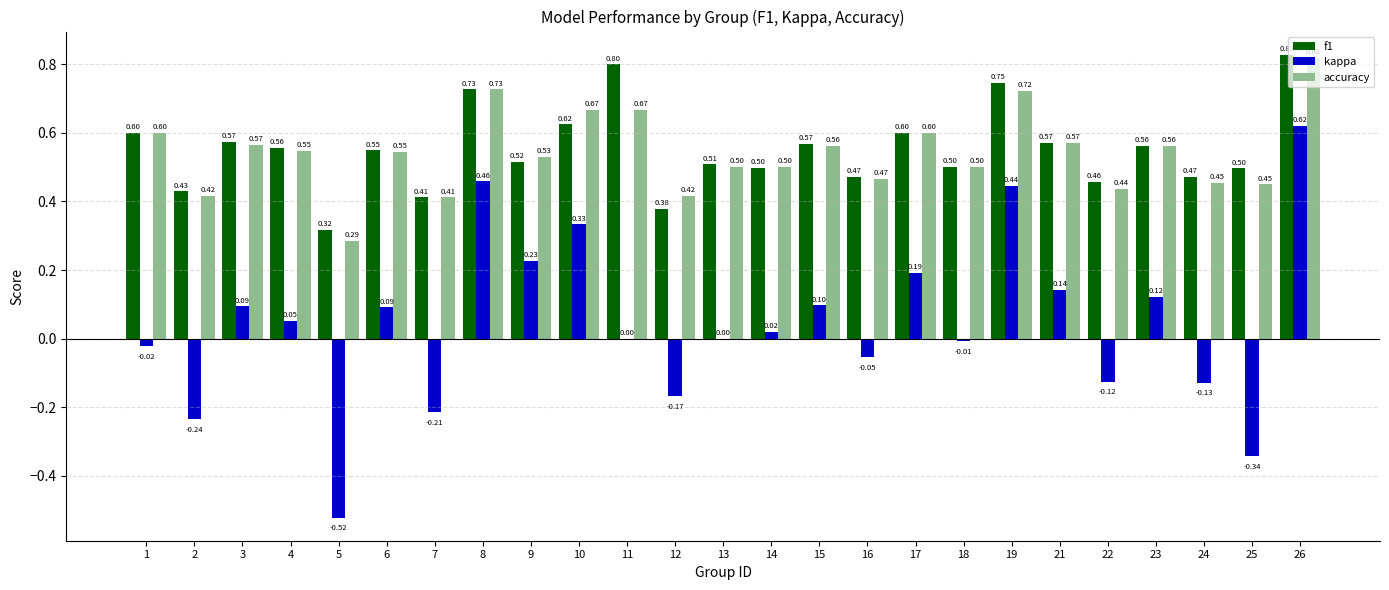

At which category is the sum across all series the highest?

26